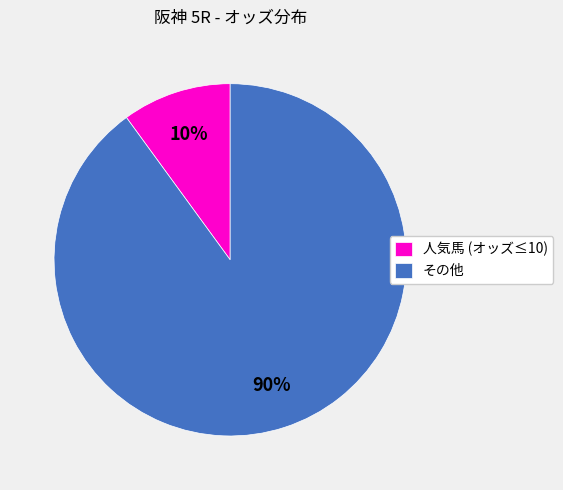

To the nearest percent, what is the difference between the largest and smallest slice percentages?

80%